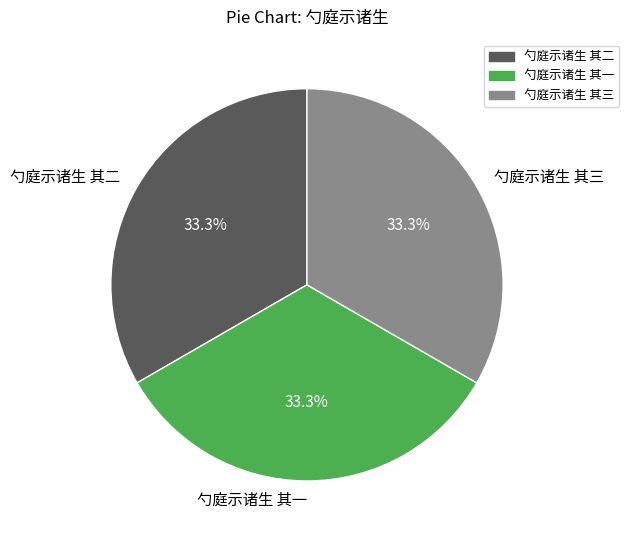

Does 勺庭示诸生 其二 represent more than half of the total?

No